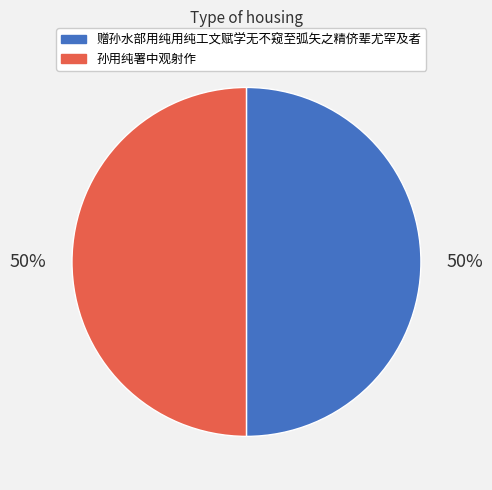

Approximately how many times larger is the value at 赠孙水部用纯用纯工文赋学无不窥至弧矢之精侪辈尤罕及者 compared to 孙用纯署中观射作?

1.0